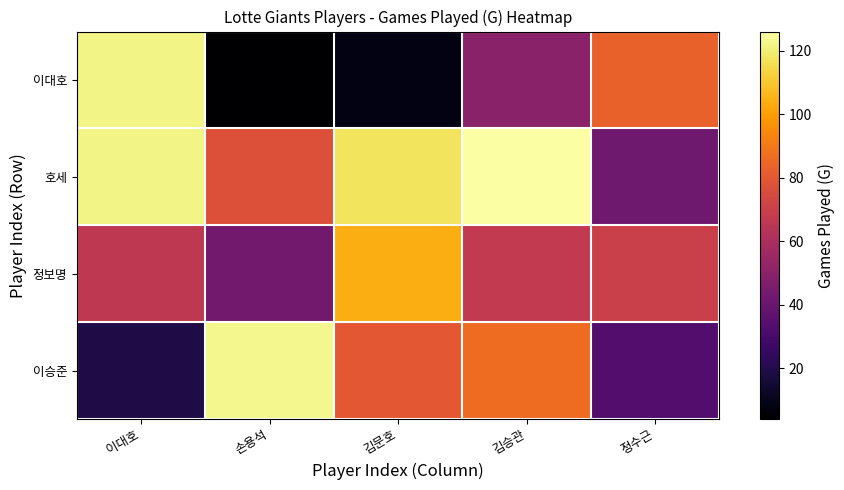

Between 김문호 and 정수근, which series saw the biggest shift?

이대호